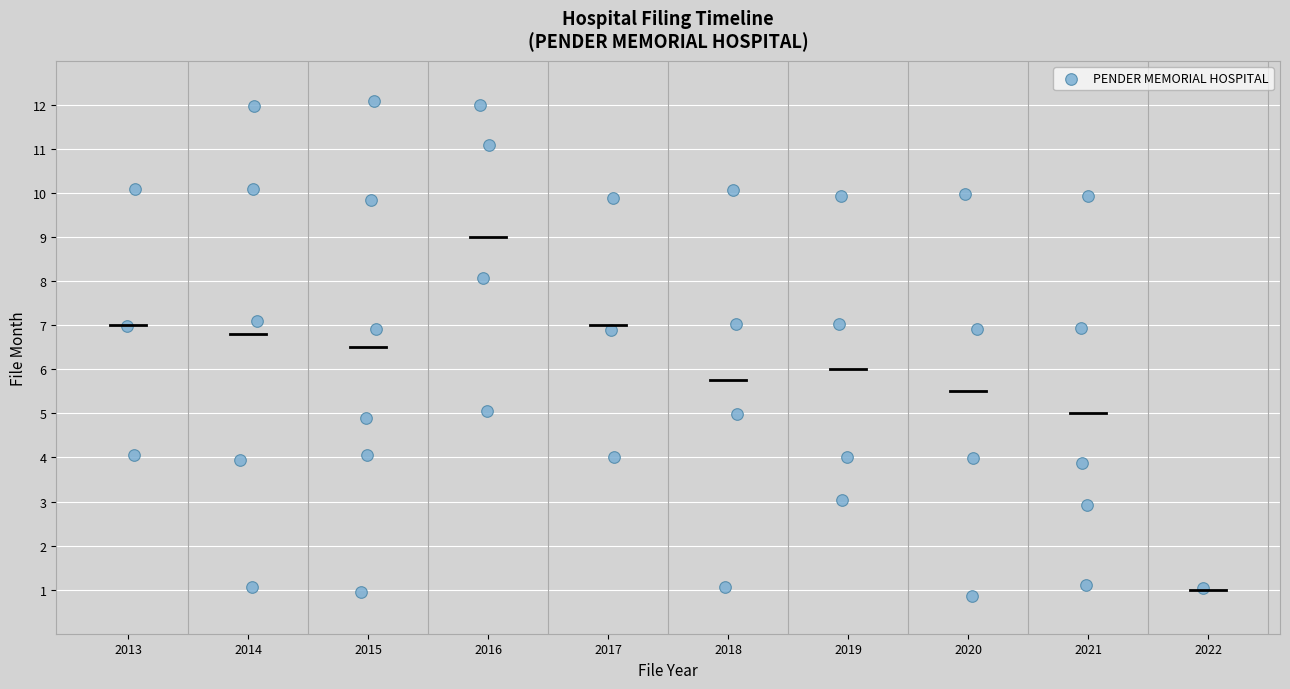

What is the range of X values (max minus min)?

9.0